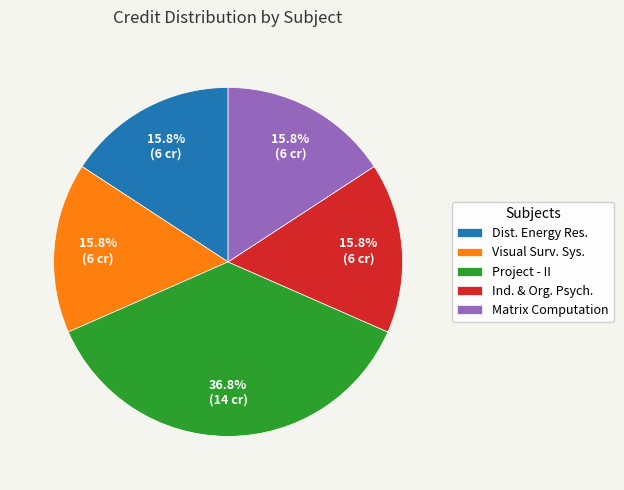

What portion of the pie excludes Dist. Energy Res.?

84.2%